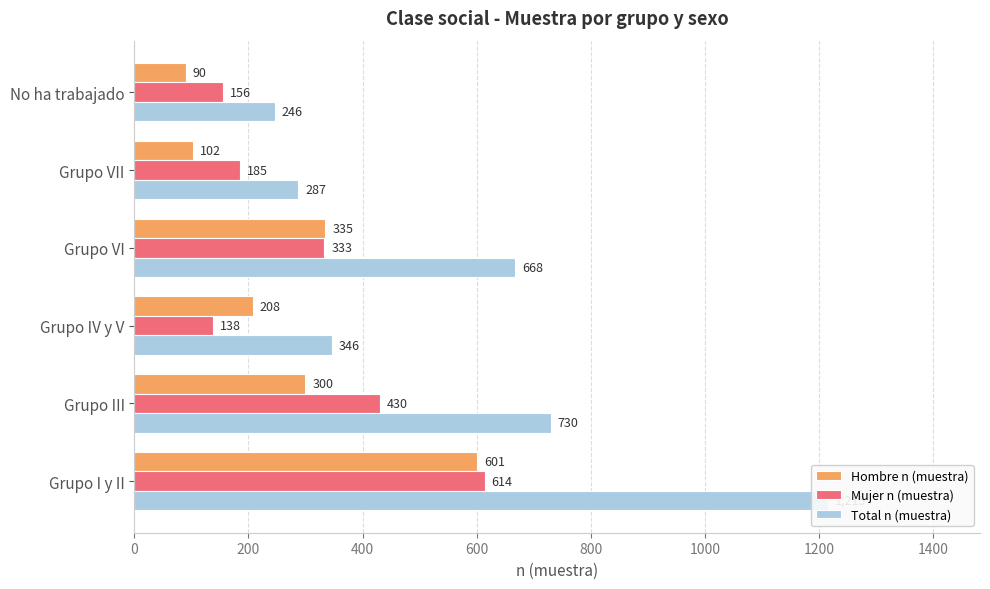

Between Grupo III and Grupo IV y V, which series saw the biggest shift?

Total n (muestra)